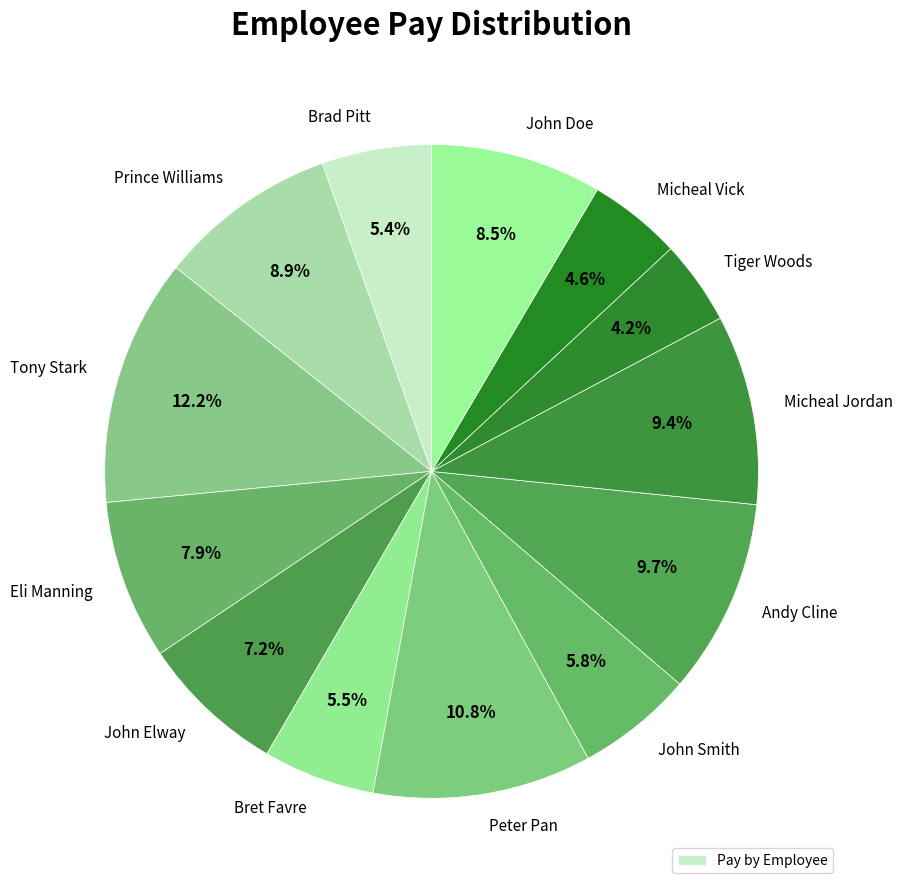

How many slices are in this pie chart?

13